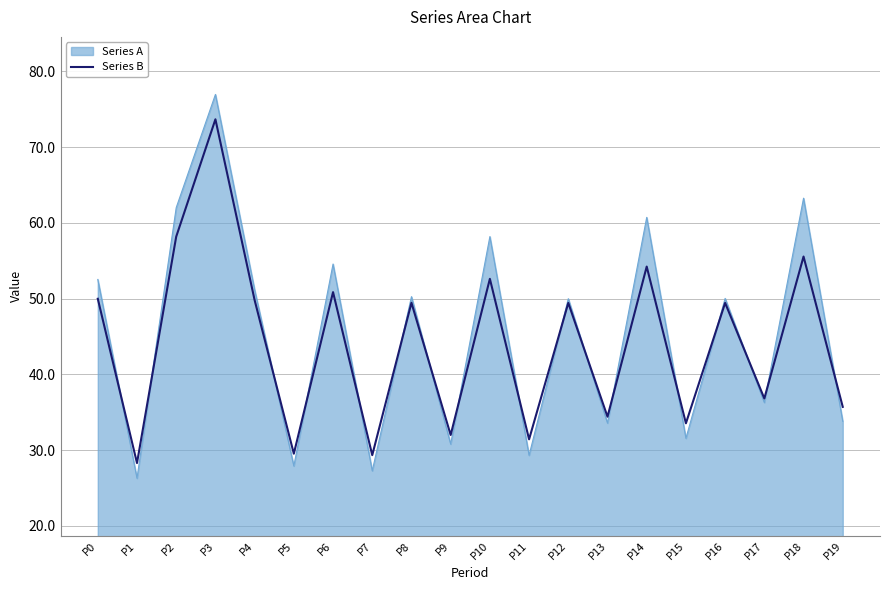

The value of Series B at P2 is 103.0. True or false?

False